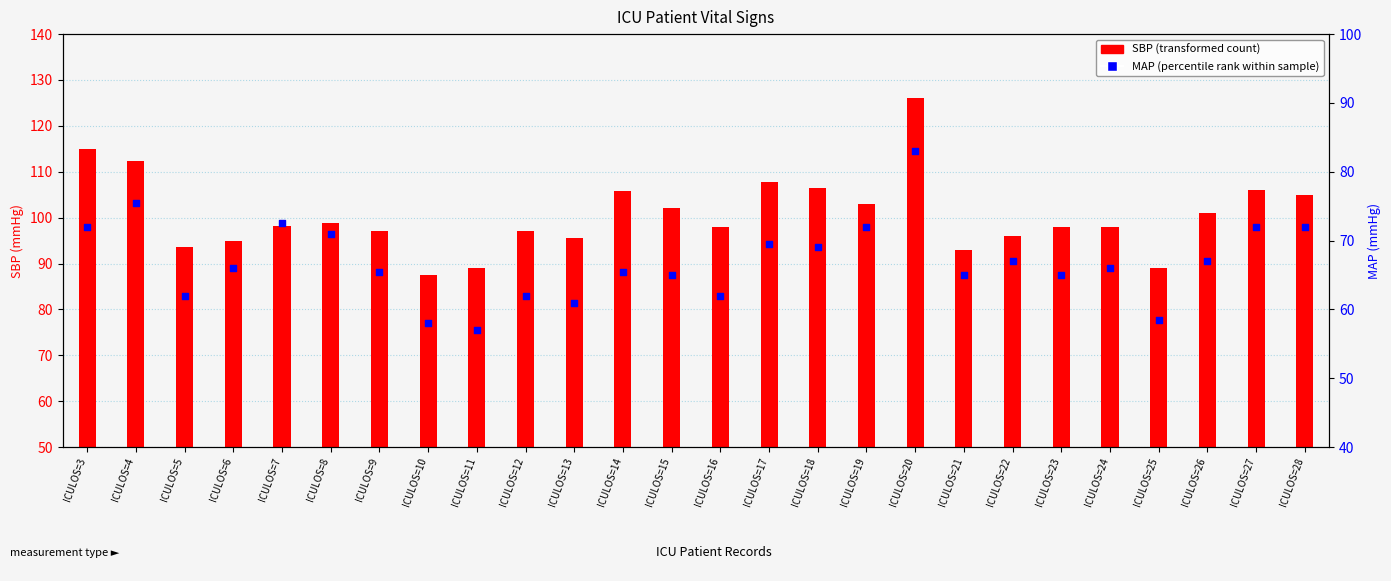

Which series reaches the maximum Y coordinate?

SBP